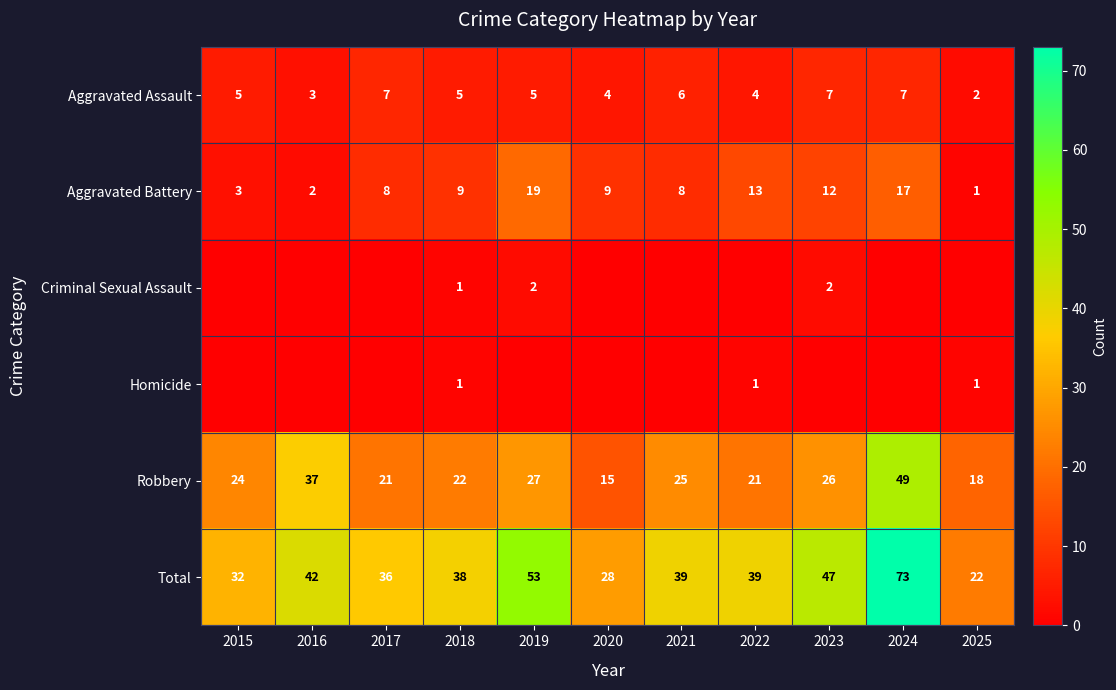

At which category is the sum across all series the highest?

2024